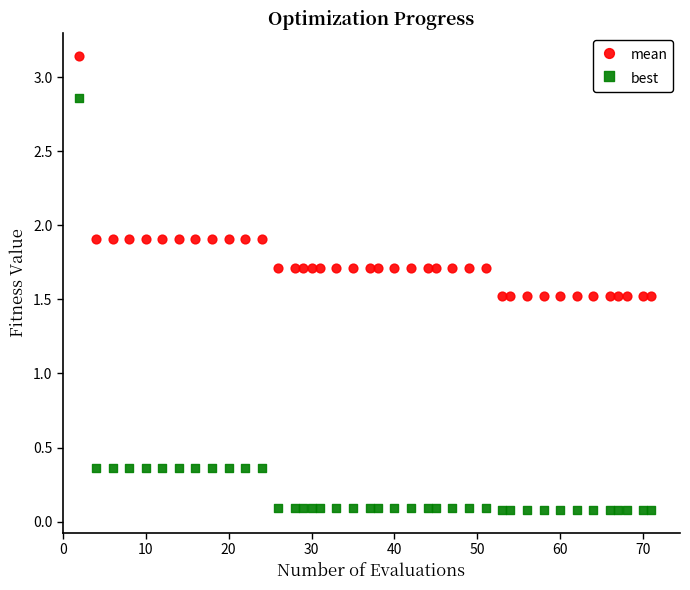

Which series reaches the maximum Y coordinate?

mean